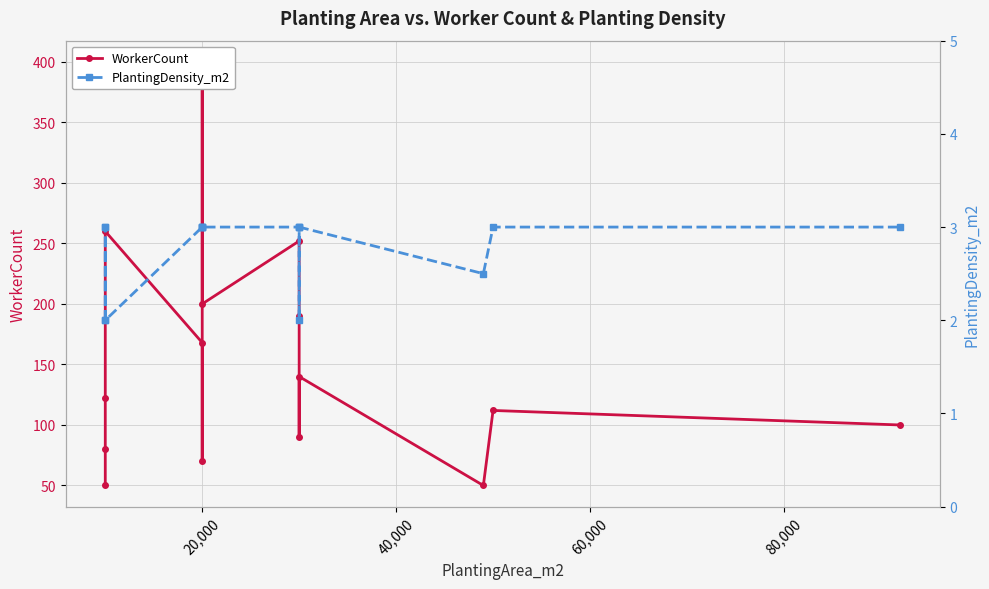

Rank the series at 20,000 from highest to lowest value.

WorkerCount, PlantingDensity_m2